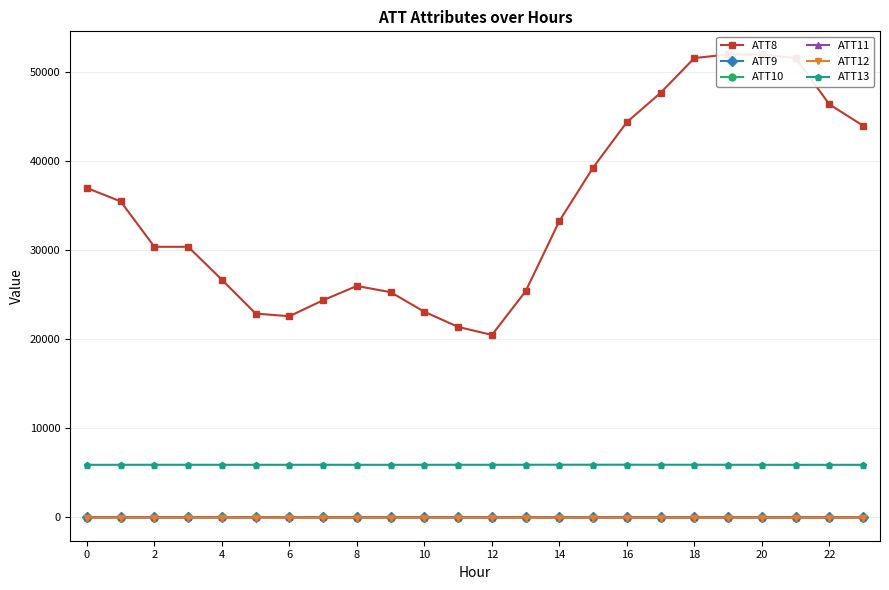

What is the approximate value of ATT9 at 15?

17.6